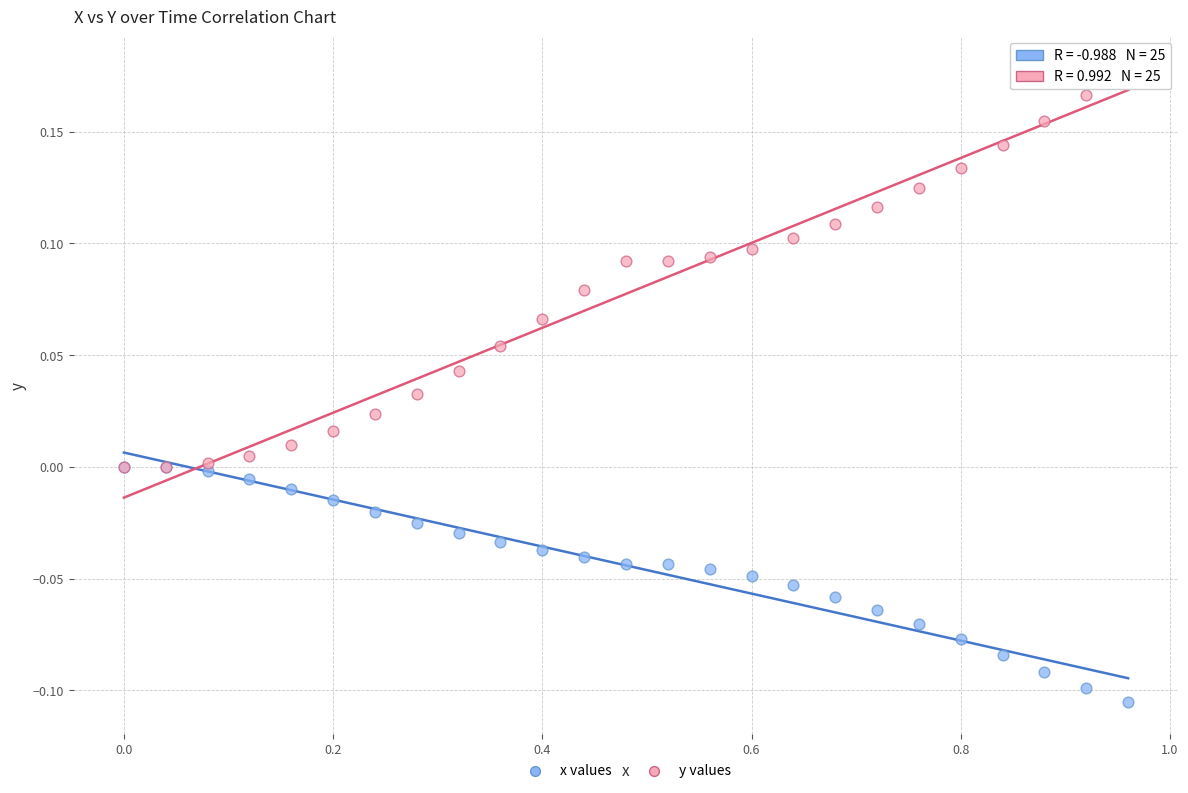

Which series reaches the minimum Y coordinate?

x values